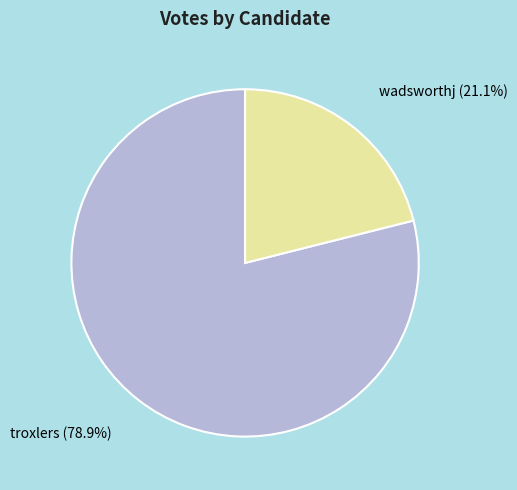

To the nearest percent, what percentage of the pie is wadsworthj?

21%